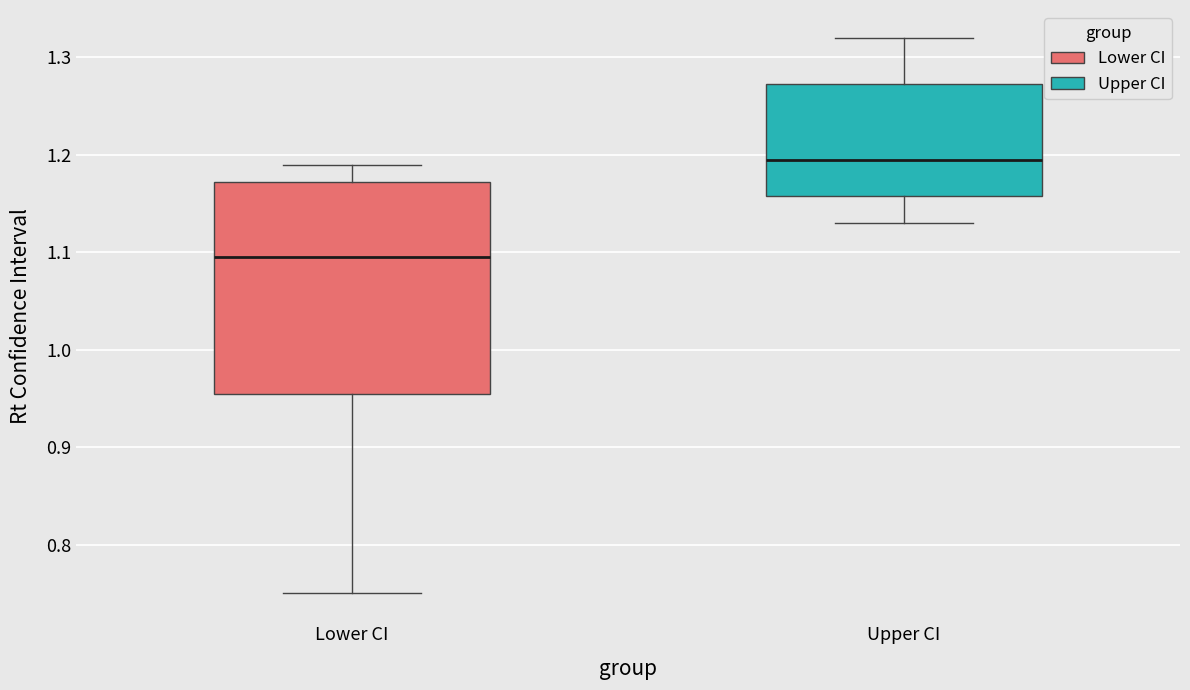

Which box is the tallest, from its lower edge to its upper edge?

Lower CI